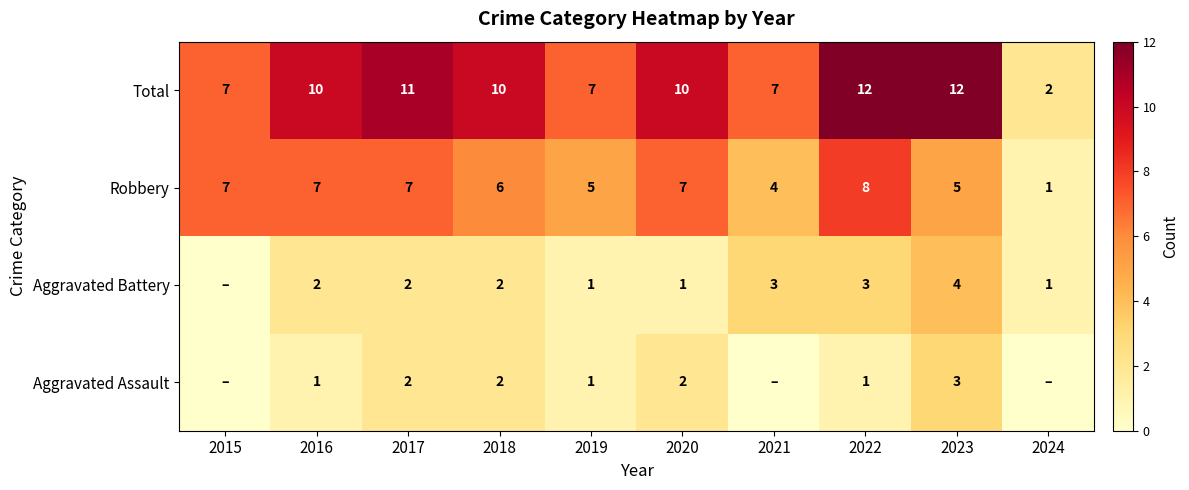

What is the difference between the second highest and second lowest values in the Robbery series?

3